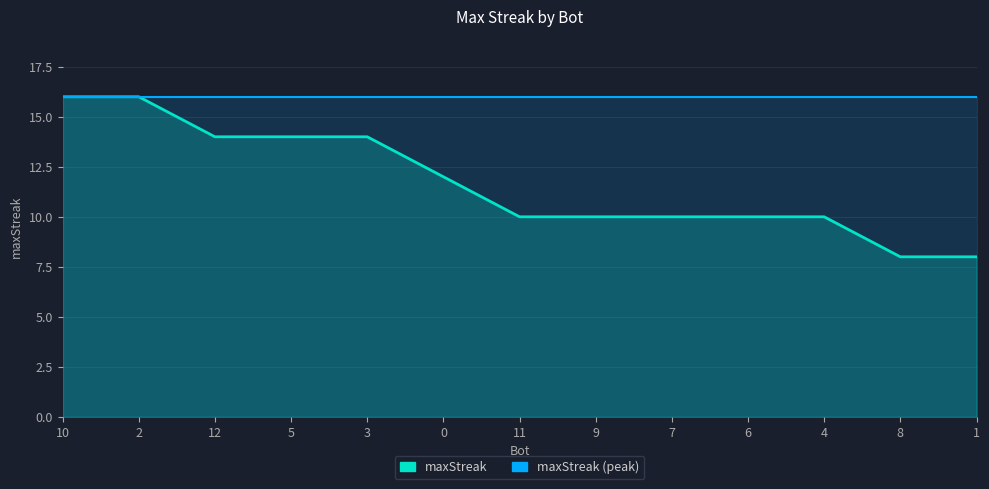

What are all the series names shown in the legend?

maxStreak, maxStreak (peak)